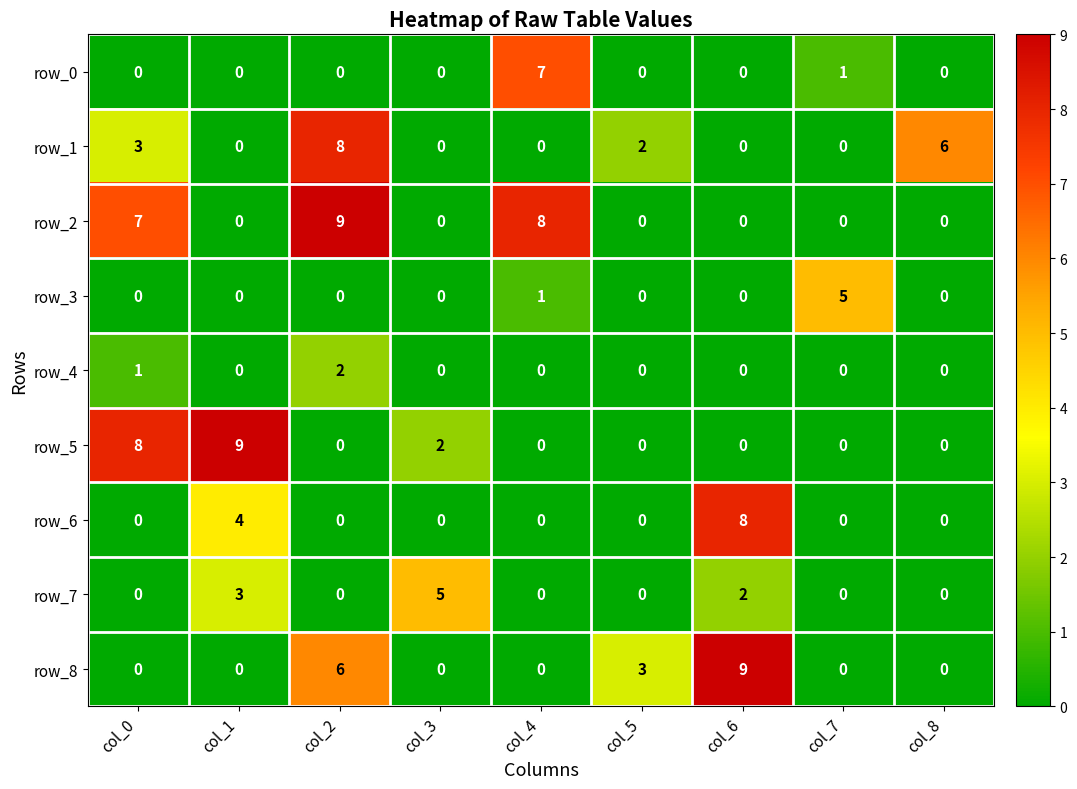

What is the difference between the row_2 values at col_4 and col_0?

1